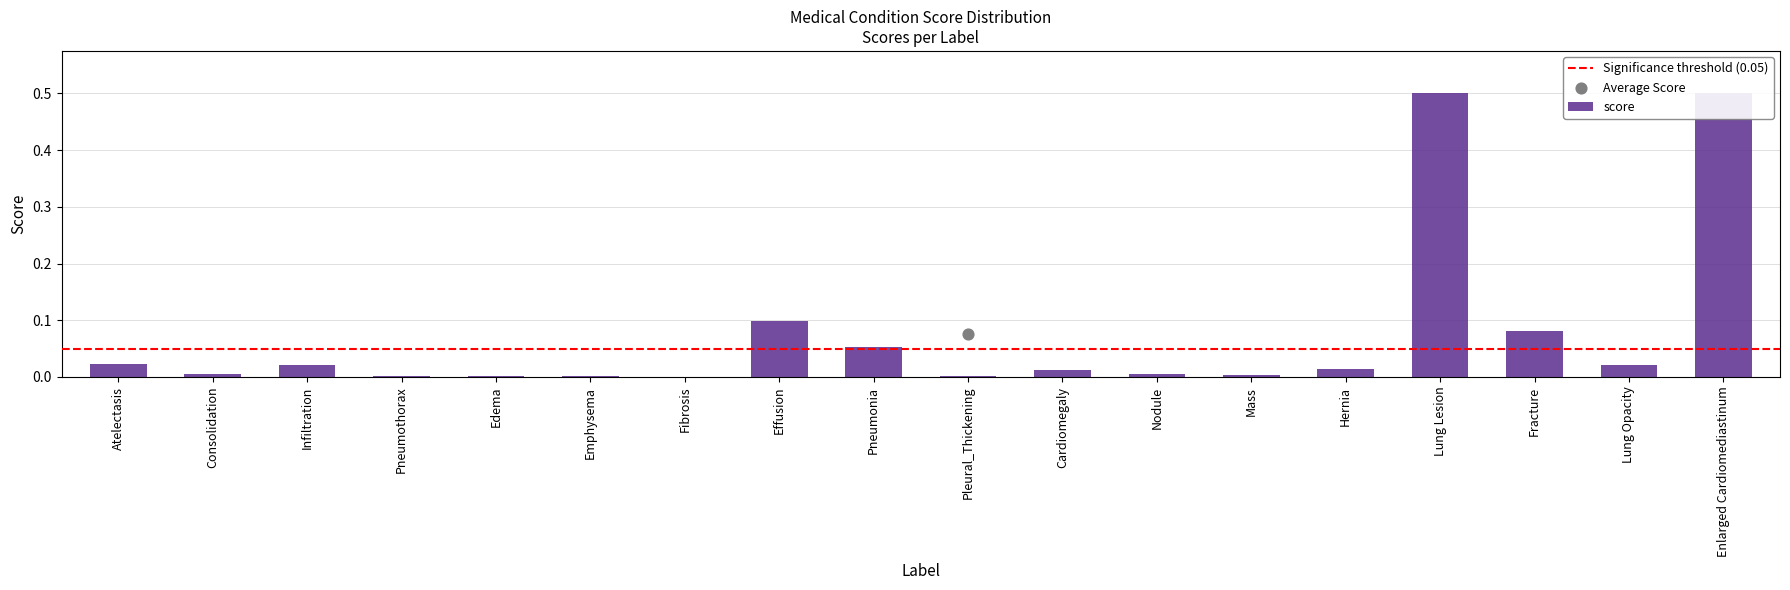

Between Effusion and Enlarged Cardiomediastinum, which is larger?

Enlarged Cardiomediastinum